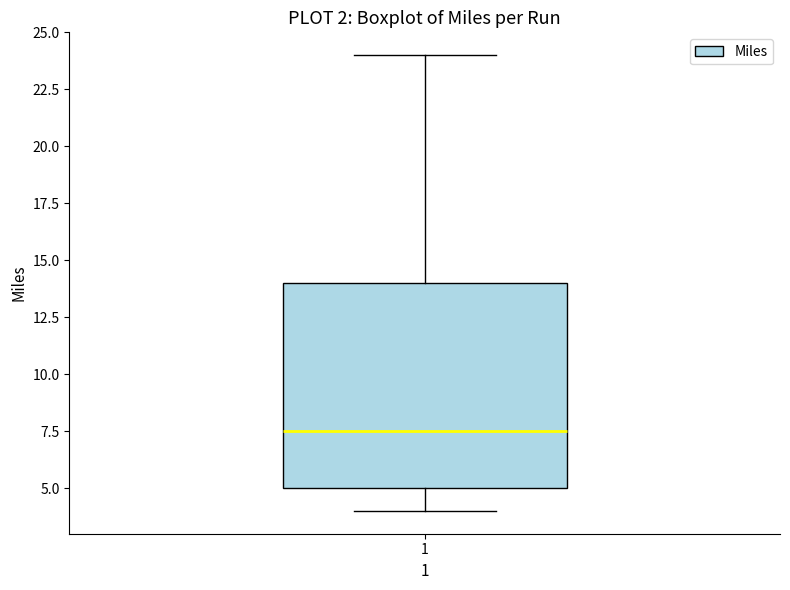

Transcribe this box plot: give where the median line is, the range the box spans, and where the two whiskers end, as read against the y-axis. The values are not printed on the chart, so give them approximately, as read against the axis.

median 7.5, box 5.0 to 14.0, whiskers 4.0 to 24.0